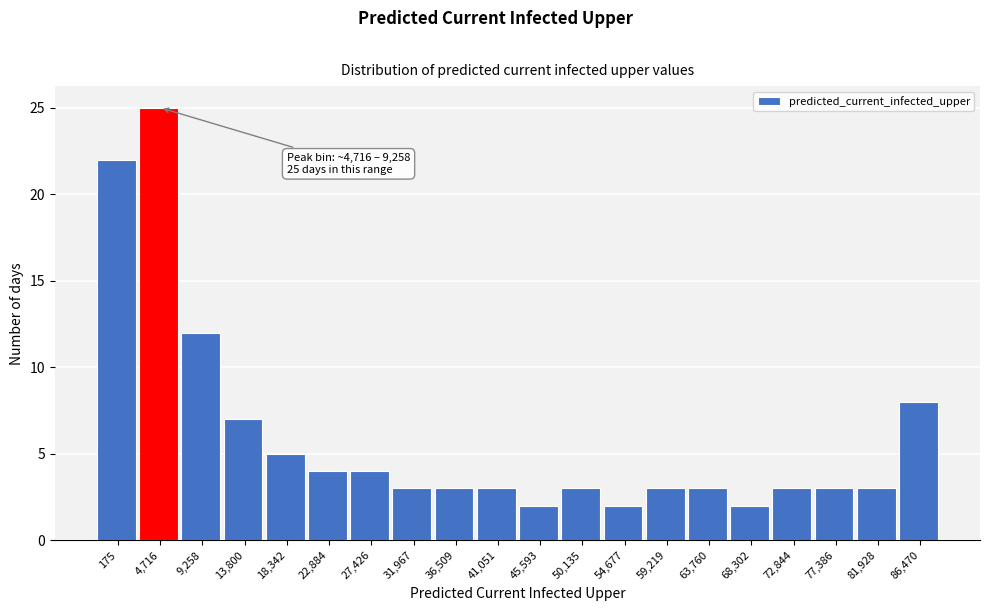

Reading left to right, what are all the values shown in this chart?

22	25	12	7	5	4	4	3	3	3	2	3	2	3	3	2	3	3	3	8